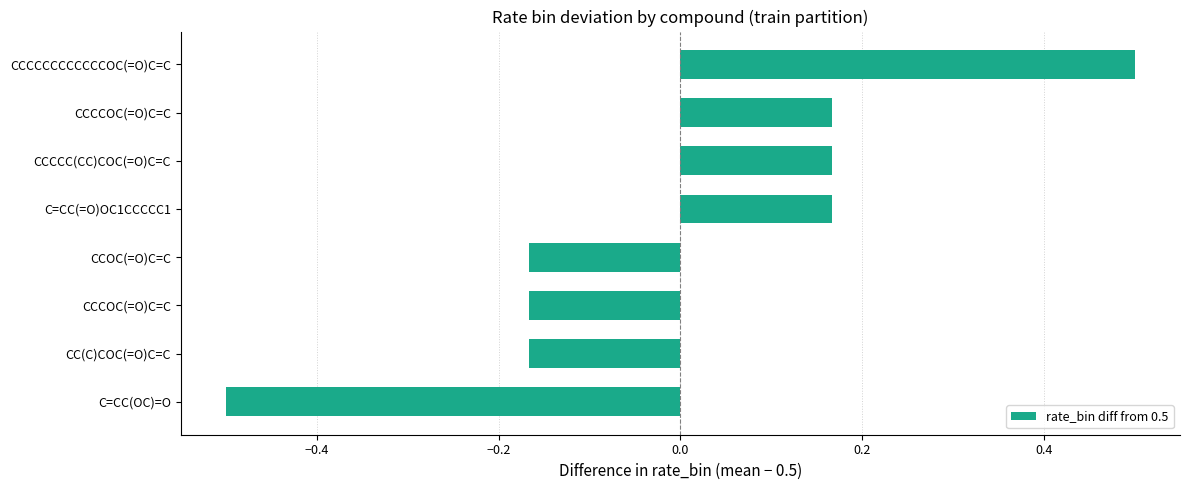

Does the chart contain stacked bars?

No